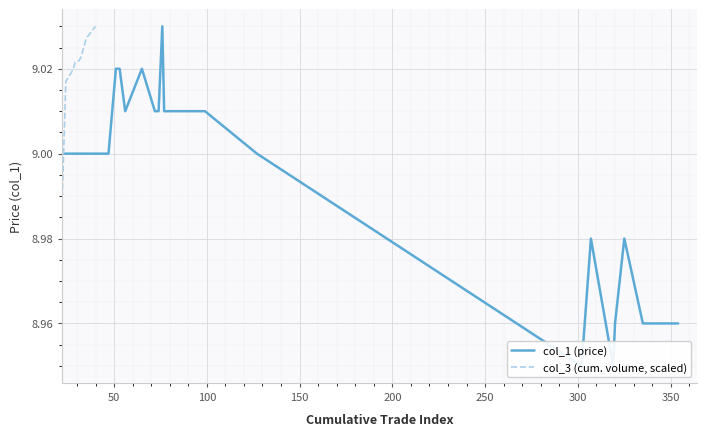

Rank the series by their maximum value, from highest to lowest.

col_1 (price), col_3 (cum. volume, scaled)